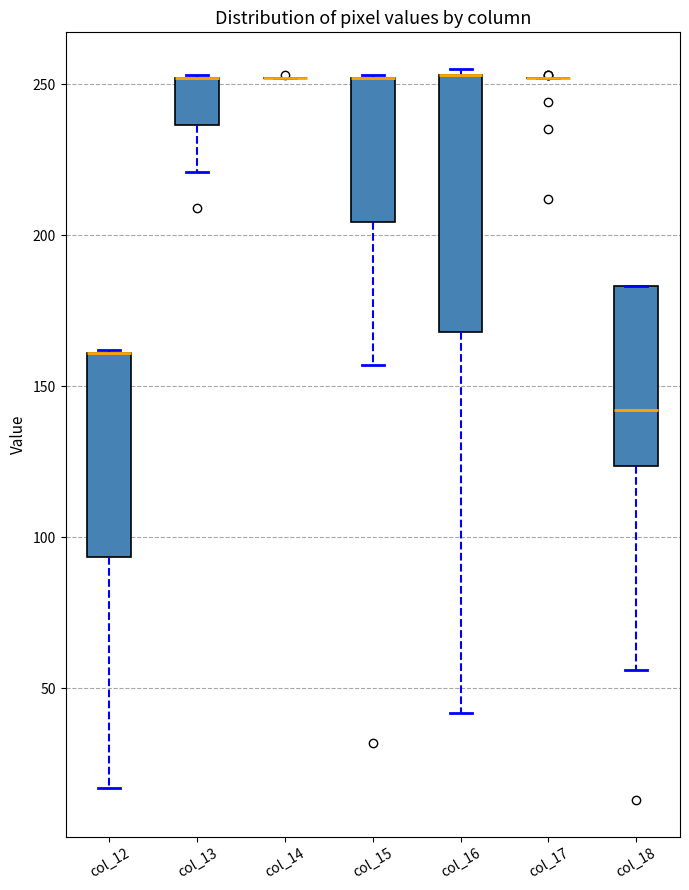

Where does the lower whisker of the box for col_13 end on the y-axis? The values are not printed on the chart, so give them approximately, as read against the axis.

220